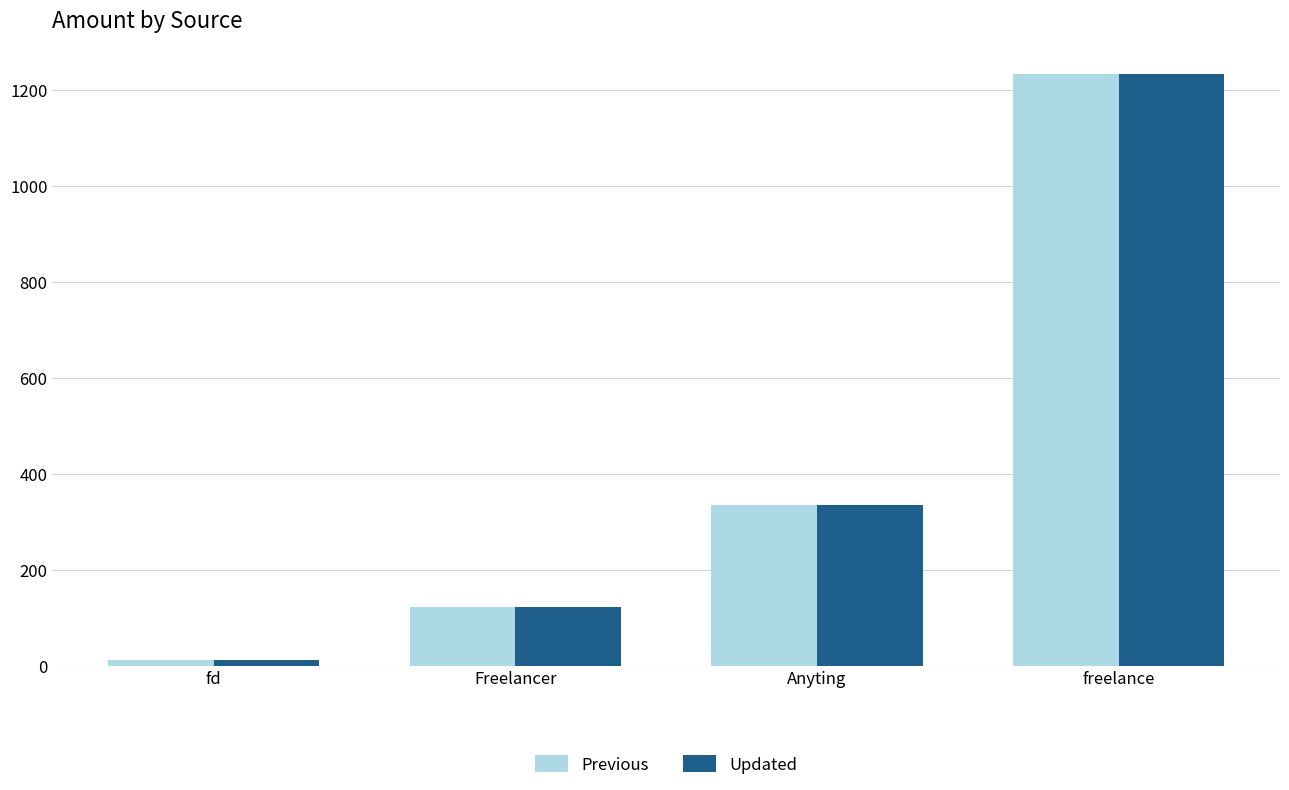

Rank the categories by Previous value from lowest to highest.

fd, Freelancer, Anyting, freelance